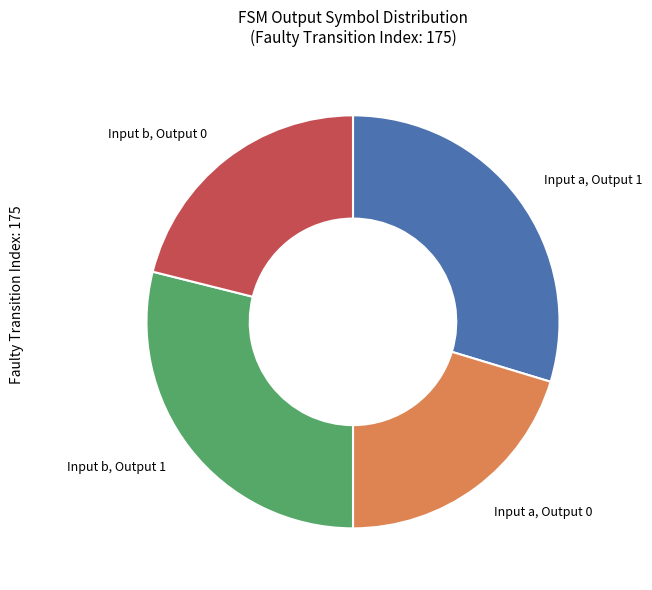

Which category has the biggest portion of the pie?

Input a, Output 1